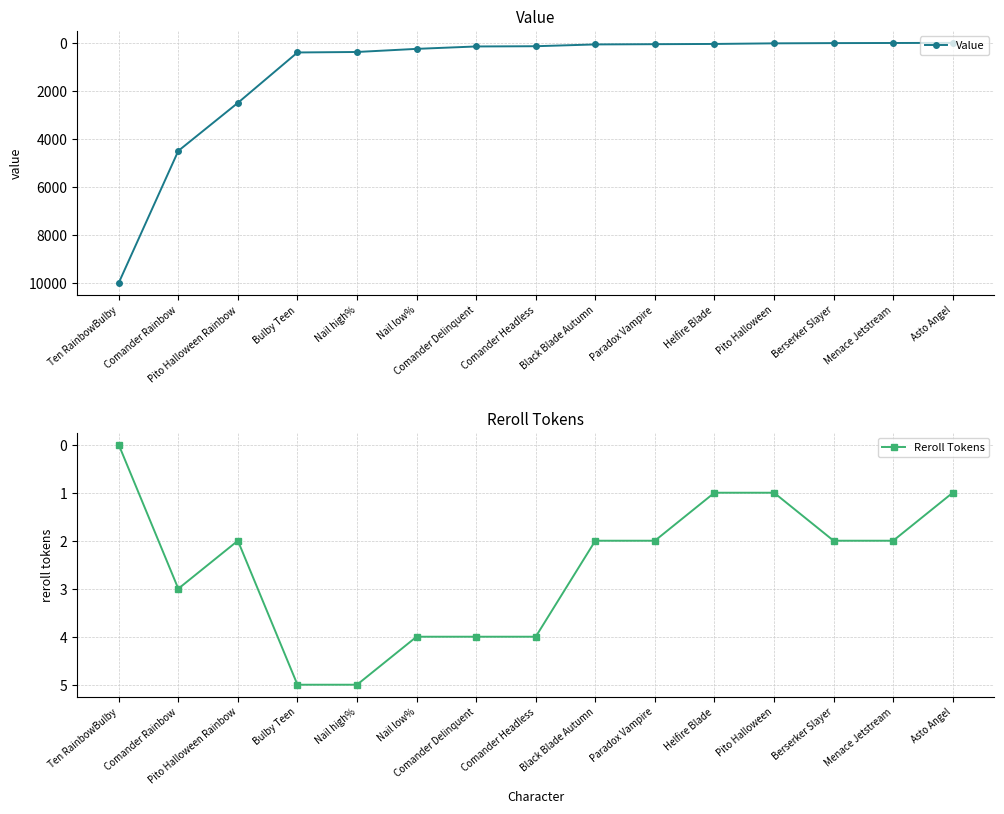

Read the Value value at Bulby Teen, to the nearest 10.

400